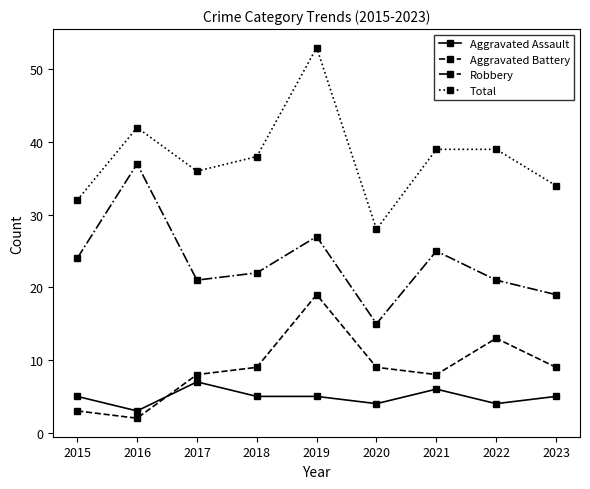

What is the minimum value for Aggravated Assault?

3